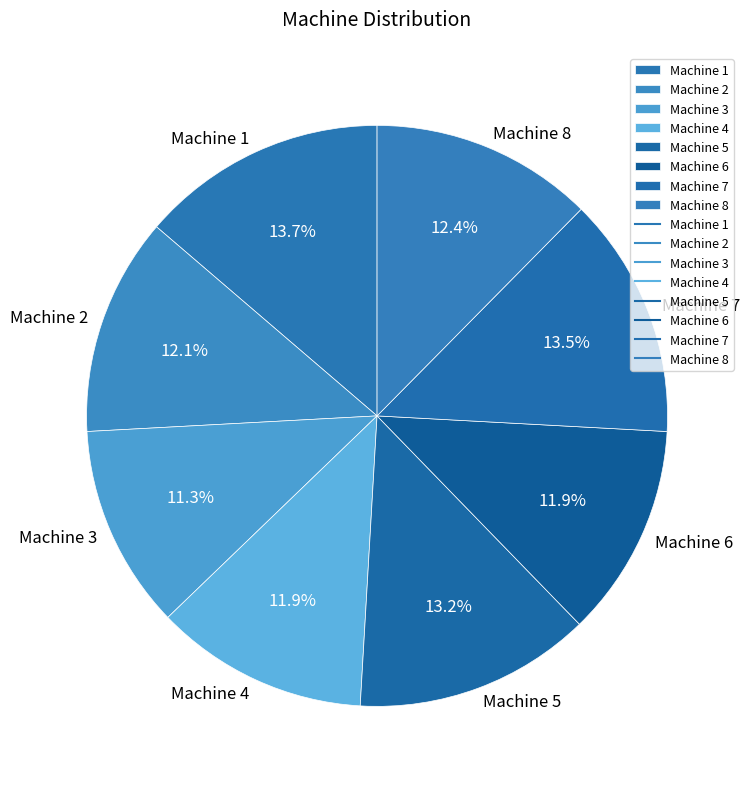

To the nearest percent, what is the difference between the largest and smallest slice percentages?

2%